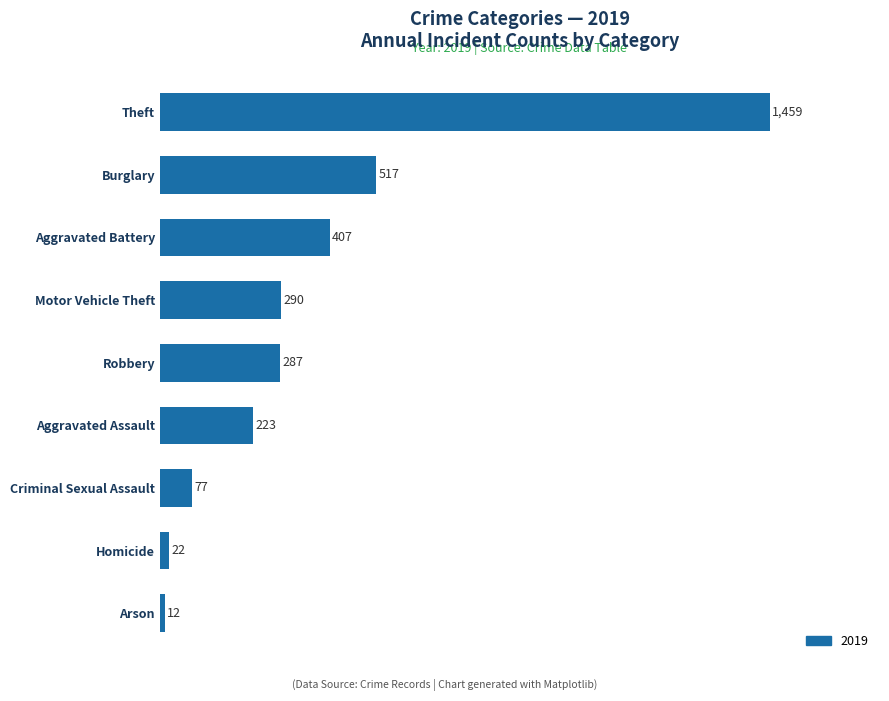

The chart shows a value of 484 at Robbery. True or false?

False